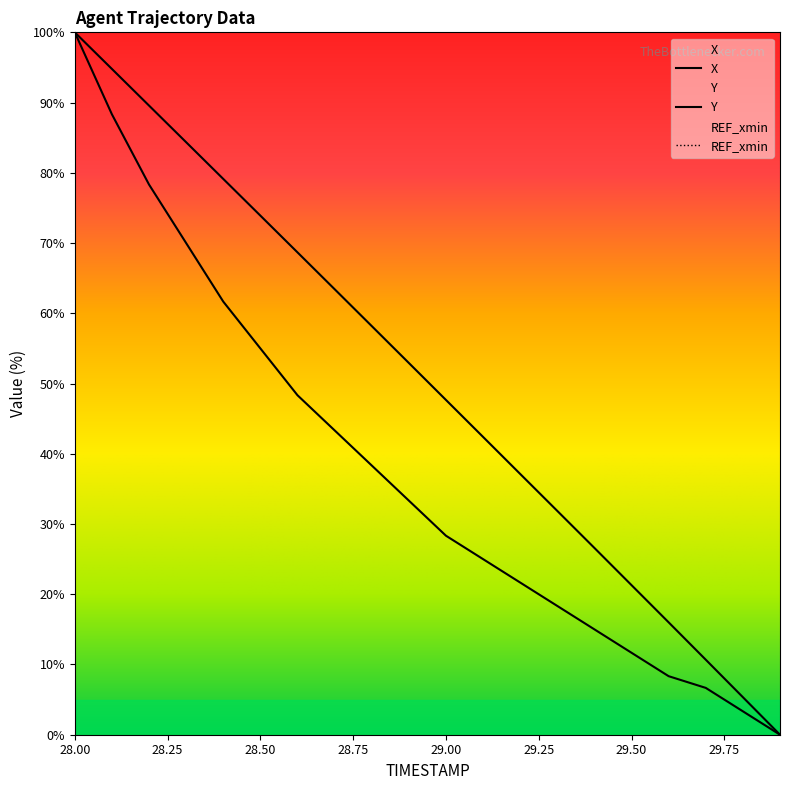

Does the chart have visible grid lines?

No